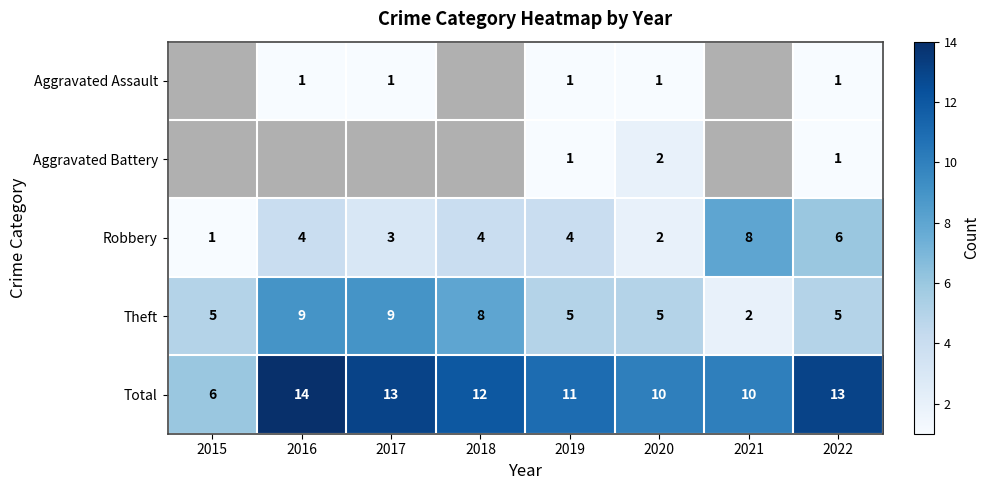

What is the spread (max minus min) of values at 2020?

9